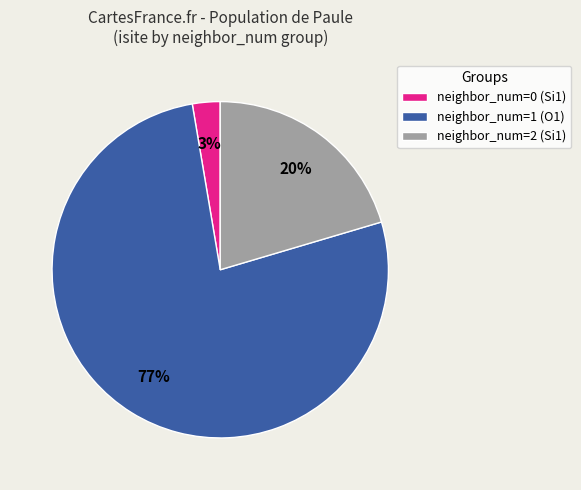

To the nearest percent, what is the average slice percentage?

33%